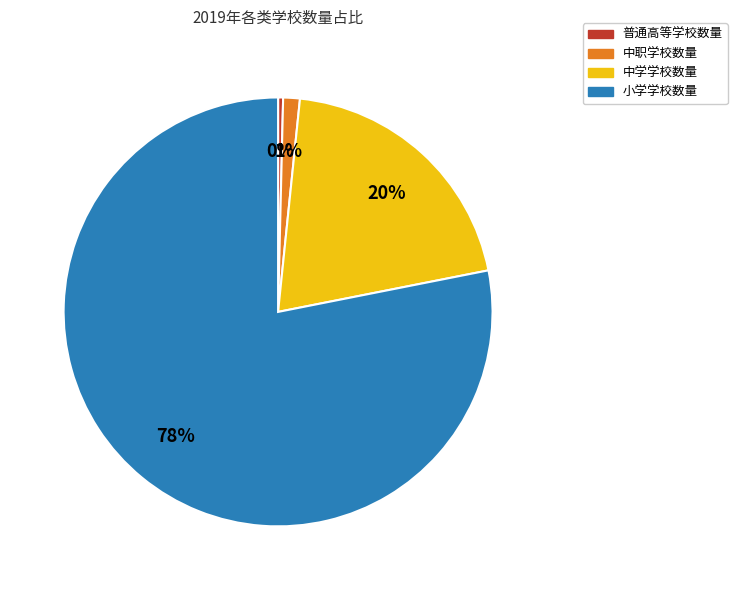

Rank the categories by value from lowest to highest.

普通高等学校数量, 中职学校数量, 中学学校数量, 小学学校数量